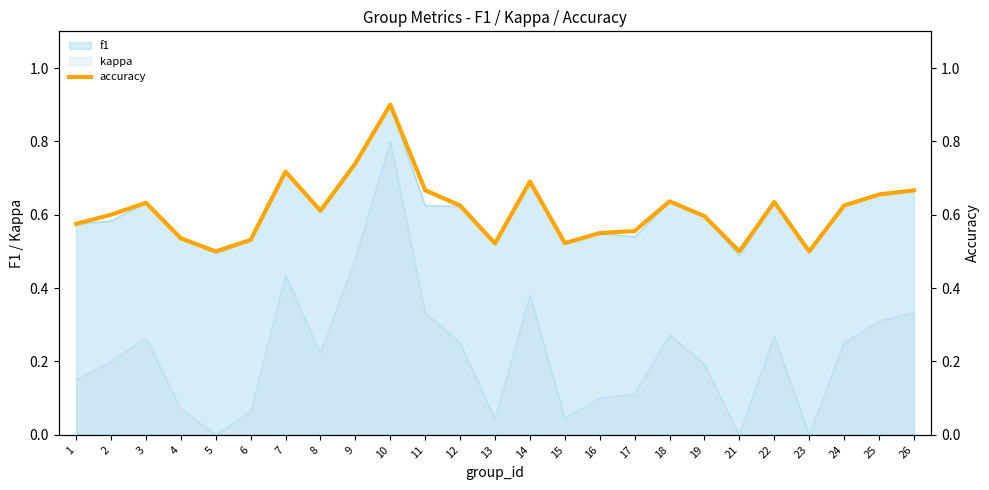

How many points are lower than both their immediate neighbors (excluding endpoints)?

6